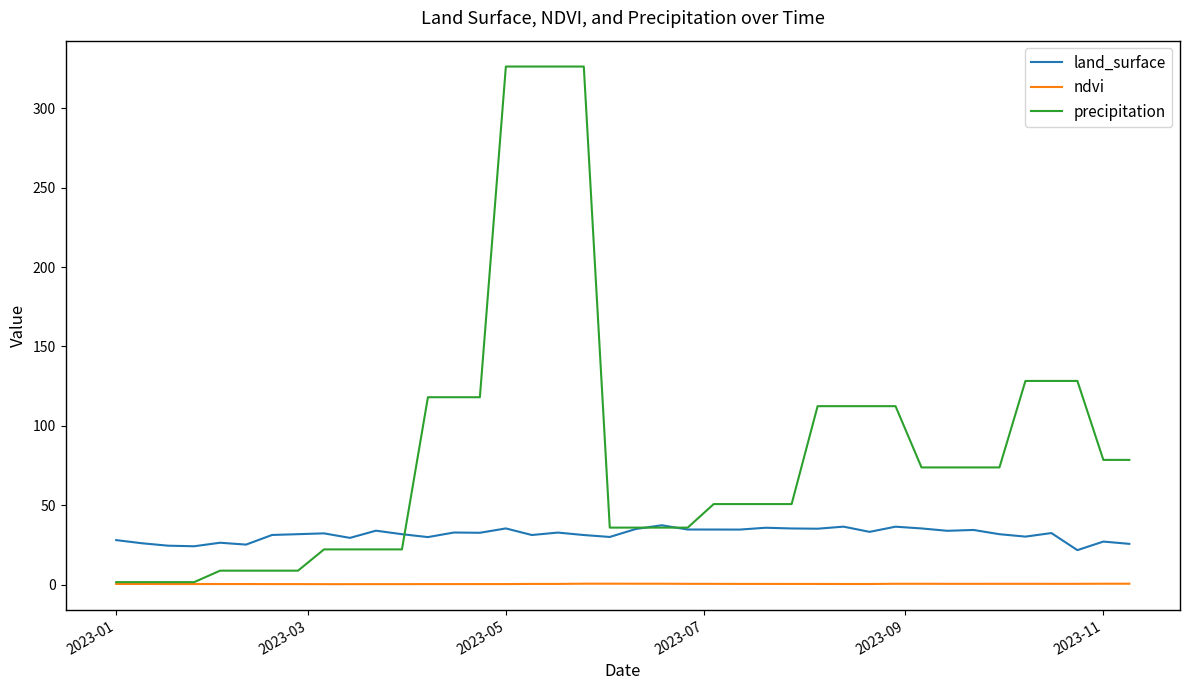

Which series has the largest total across all categories?

precipitation